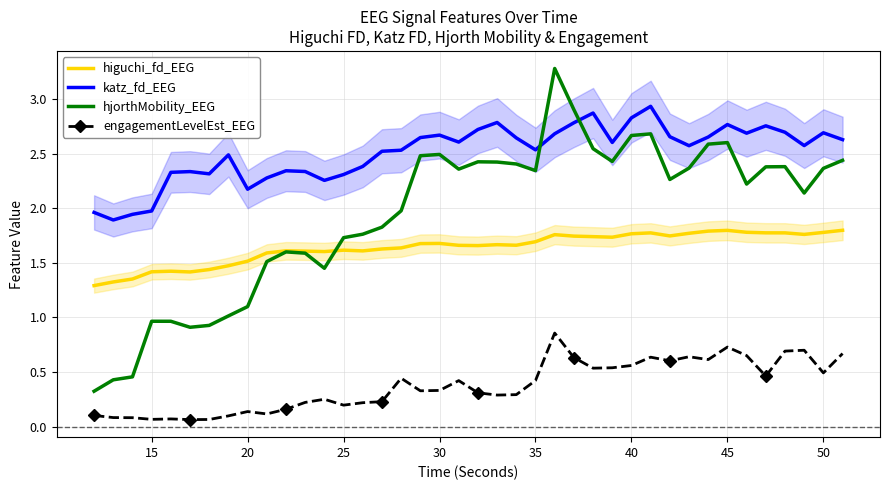

True or false: engagementLevelEst_EEG has a value of 0.7 at 45.

True